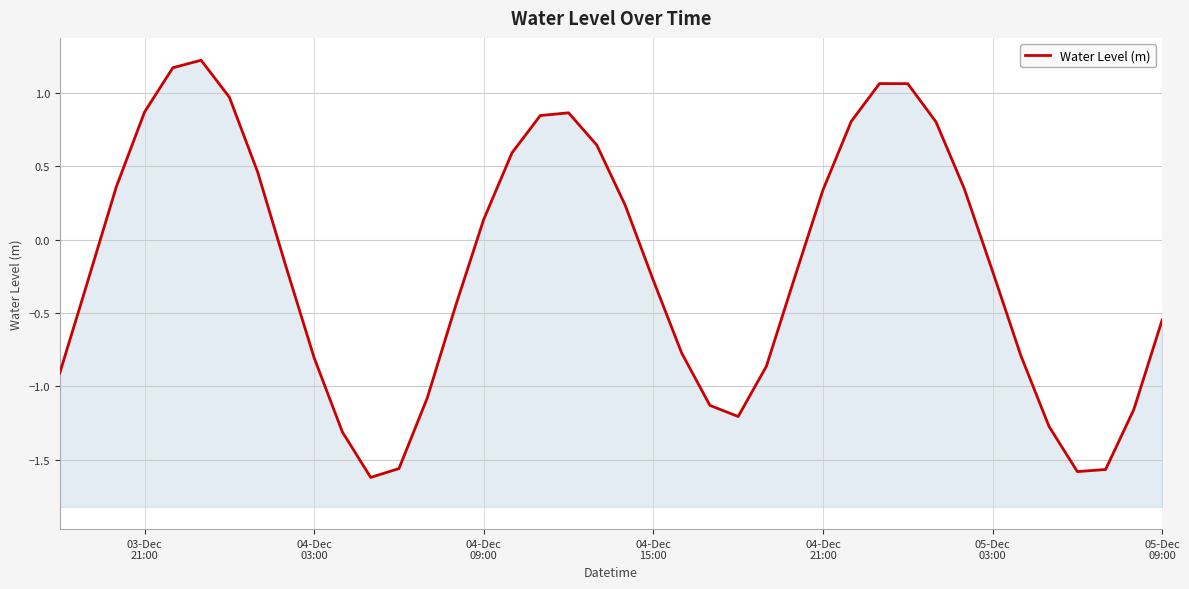

What is the greatest value displayed?

1.2